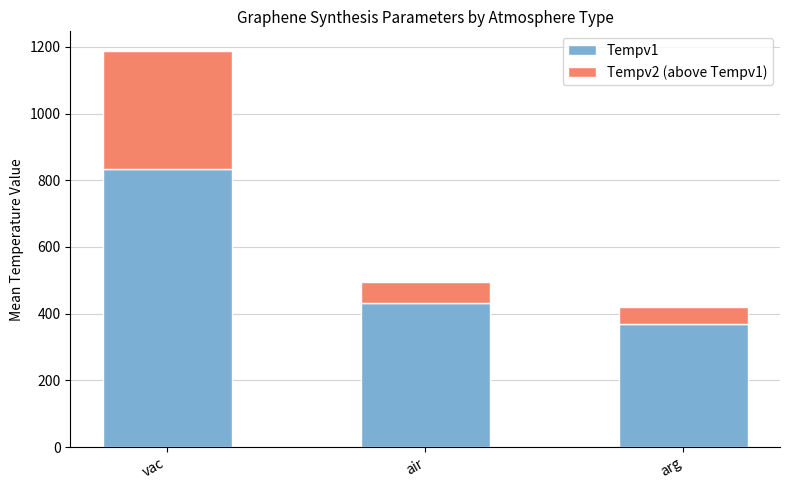

The value of Tempv1 at air is 670.0. True or false?

False